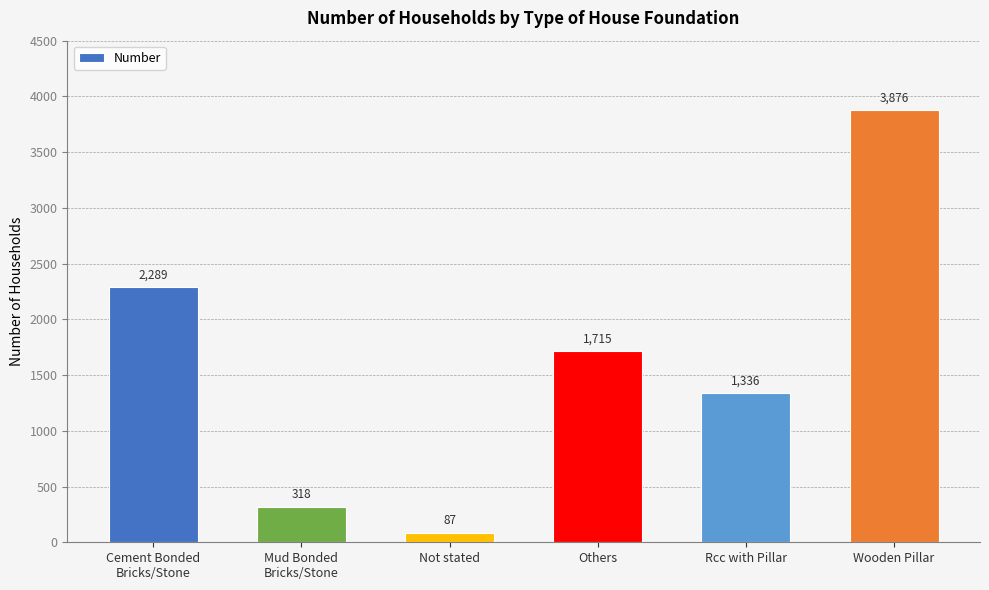

True or false: the data shows 136 at Mud Bonded
Bricks/Stone.

False